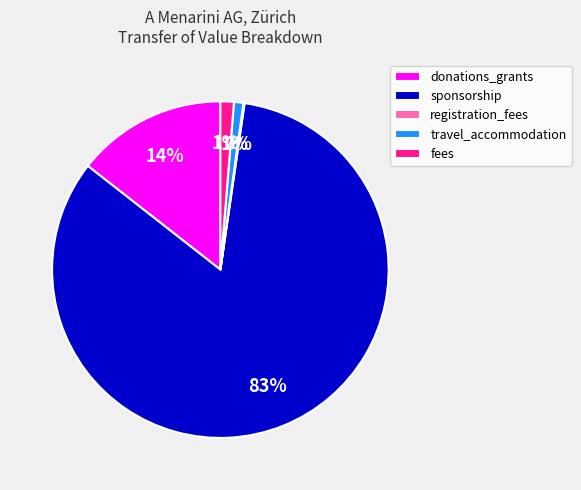

To the nearest percent, what is the average slice percentage?

20%